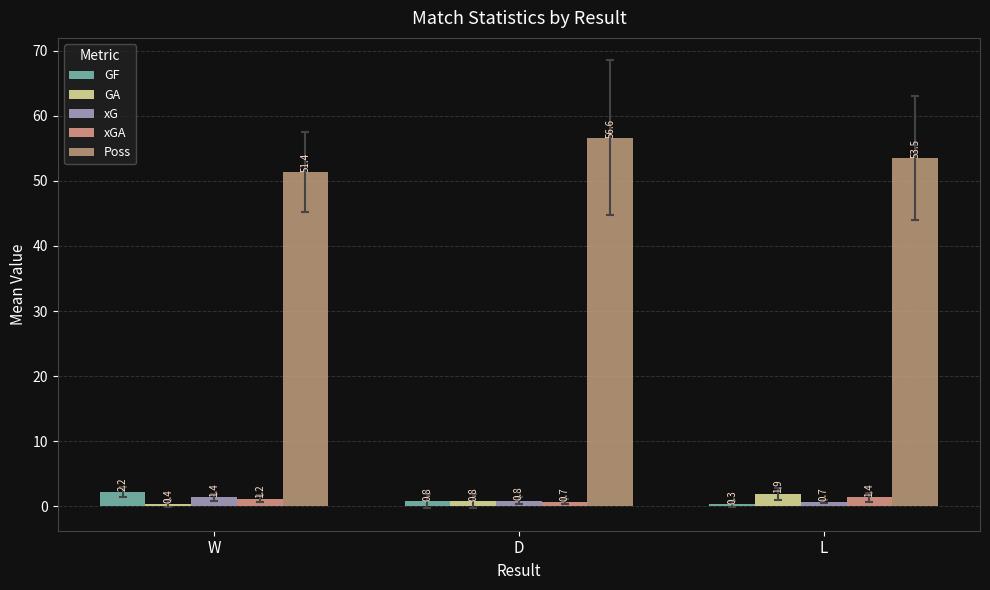

How many bars are there in each group?

5